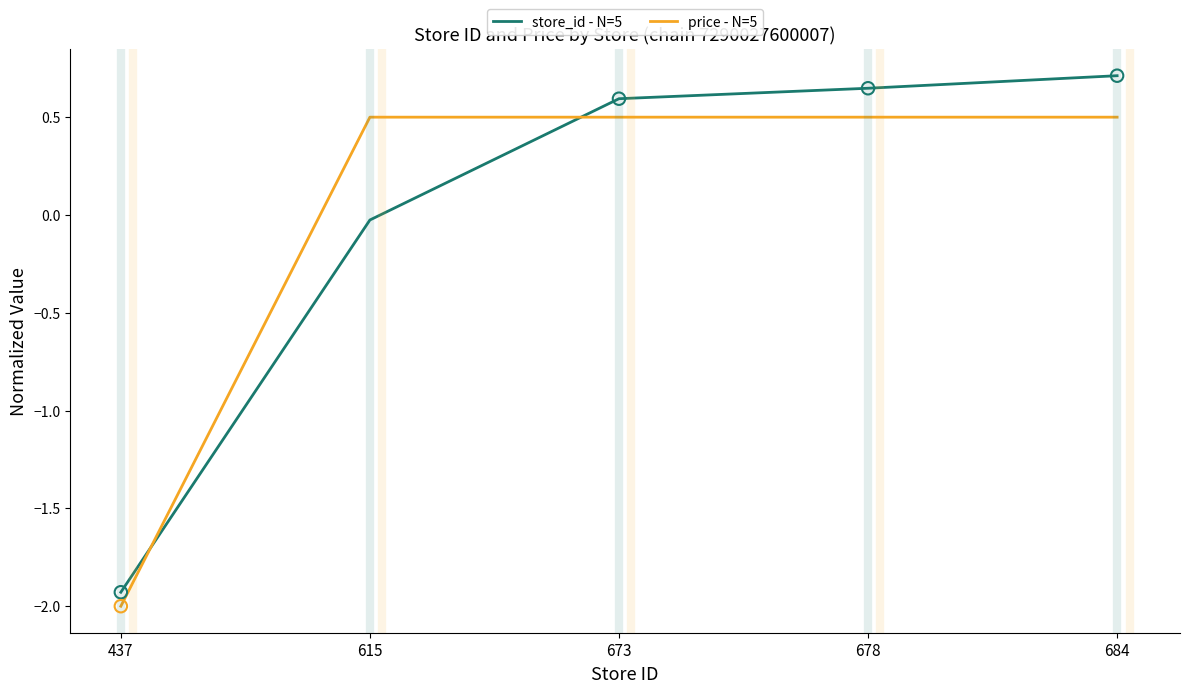

What are all the series names shown in the legend?

store_id - N=5, price - N=5